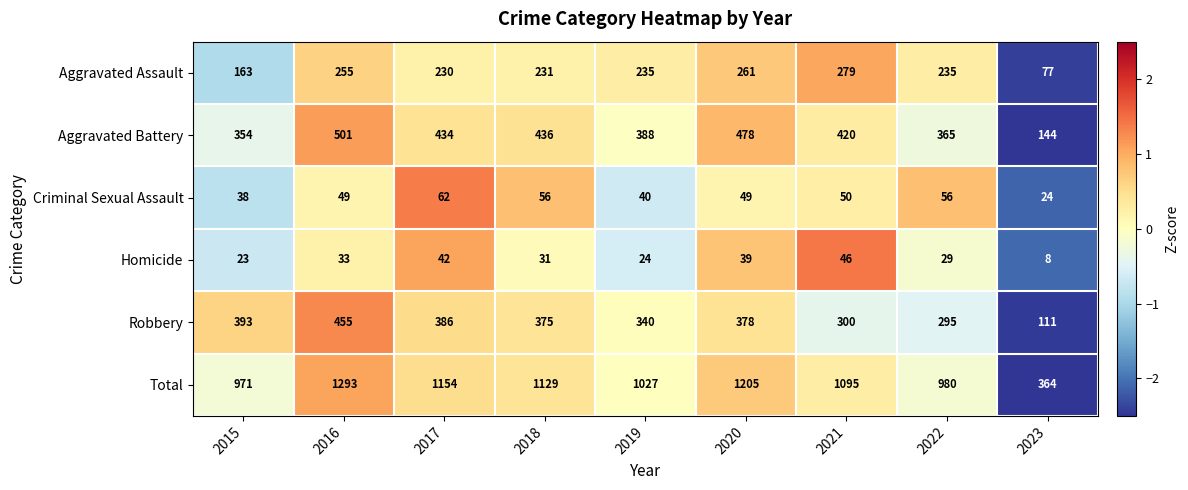

At which category is the sum across all series the highest?

2016